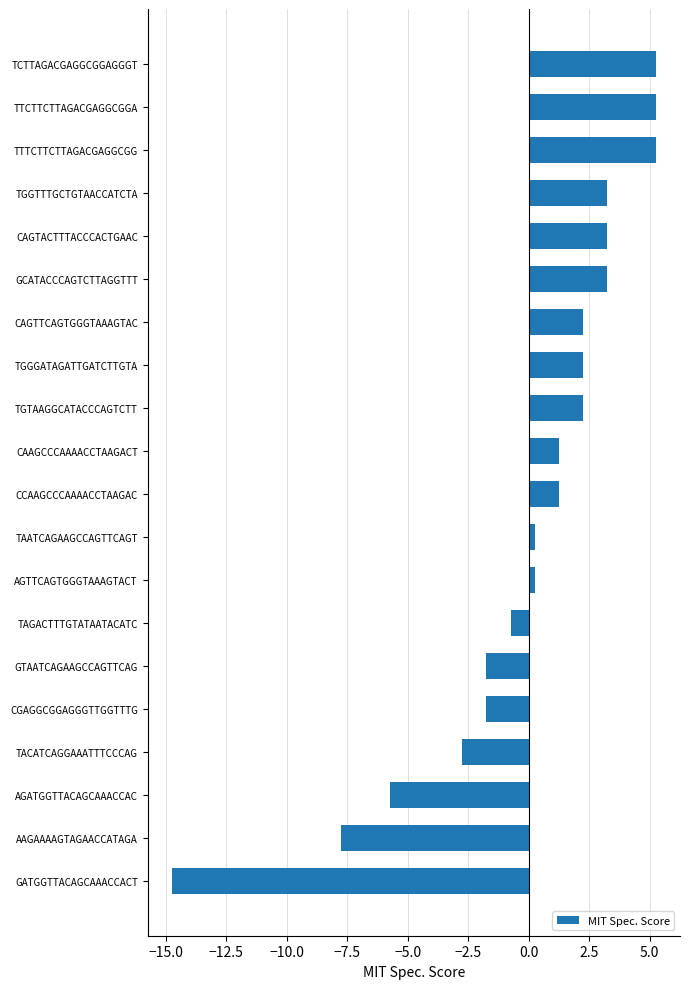

What is the difference between the values at TTCTTCTTAGACGAGGCGGA and CAGTTCAGTGGGTAAAGTAC?

3.0